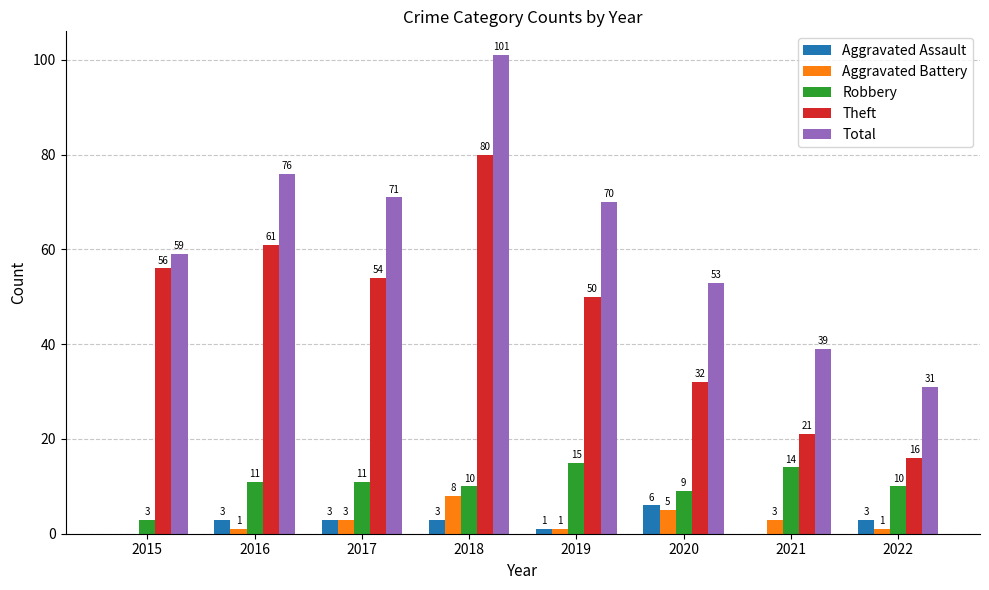

Which series has the largest total across all categories?

Total